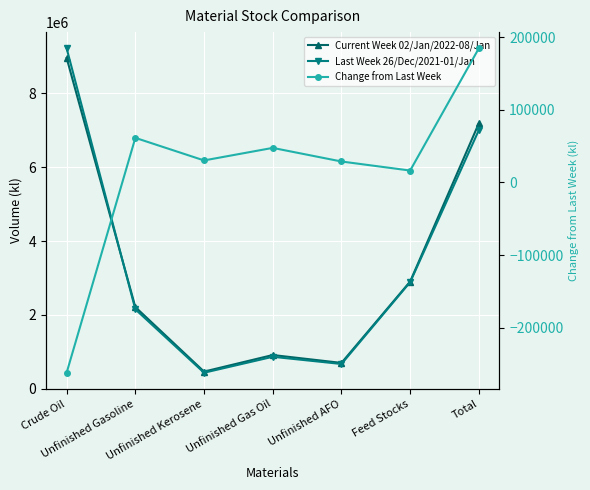

Where does the Last Week 26/Dec/2021-01/Jan series first go above 2150215?

Crude Oil